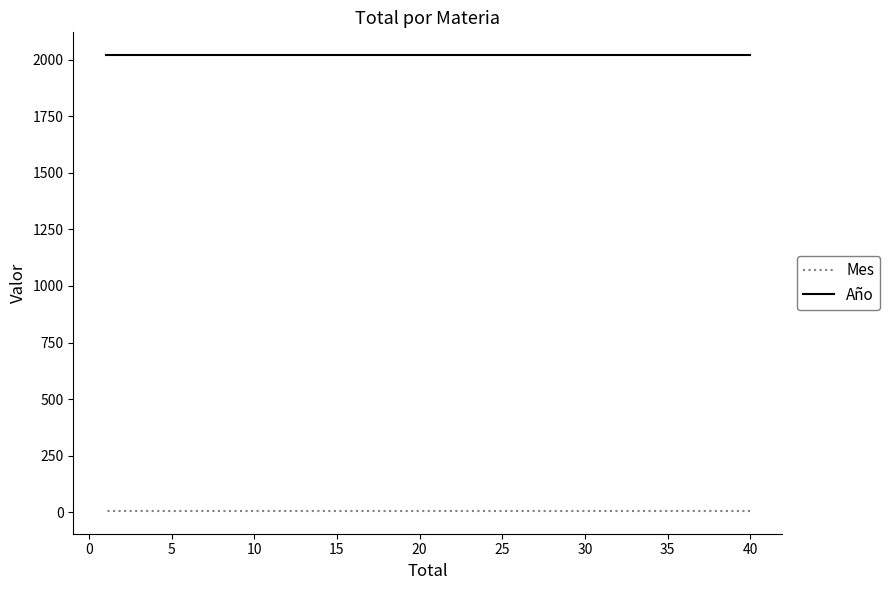

What is the sum of all Mes values?

24